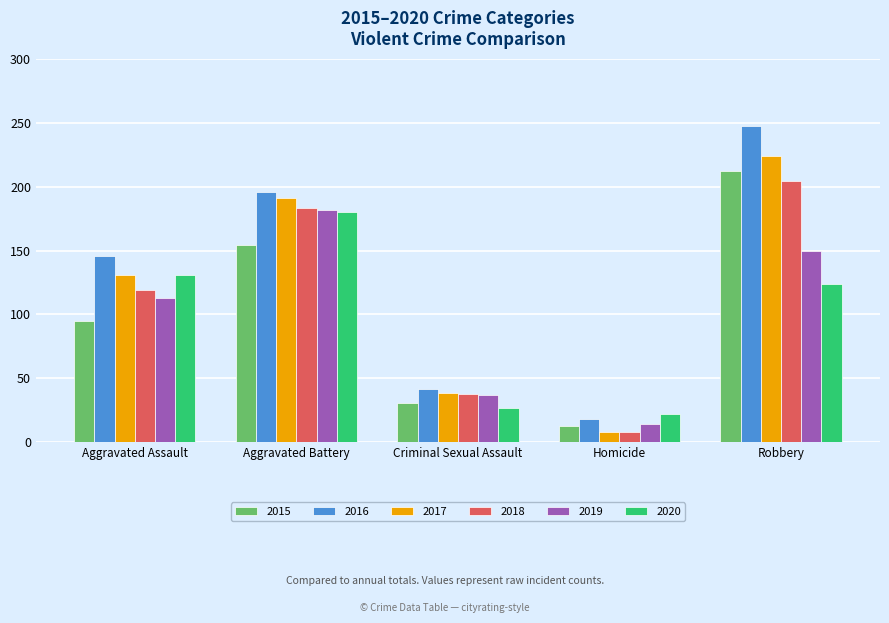

What is the minimum value for 2020?

22